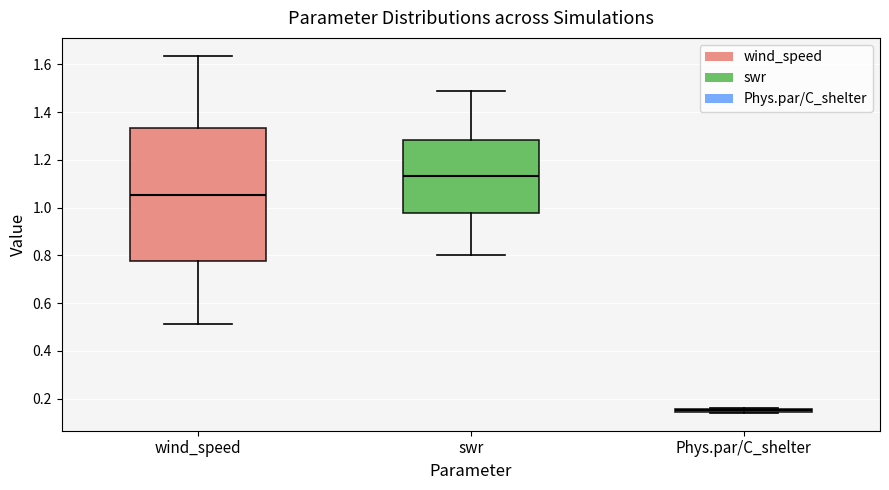

Reading left to right, read every box against the y-axis: the position of its median line, the range the box covers, and the ends of its whiskers. The values are not printed on the chart, so give them approximately, as read against the axis.

wind_speed: median 1.06, box 0.78 to 1.34, whiskers 0.52 to 1.64
swr: median 1.14, box 0.98 to 1.28, whiskers 0.80 to 1.48
Phys.par/C_shelter: box collapsed to a line at 0.16, whiskers 0.14 to 0.16